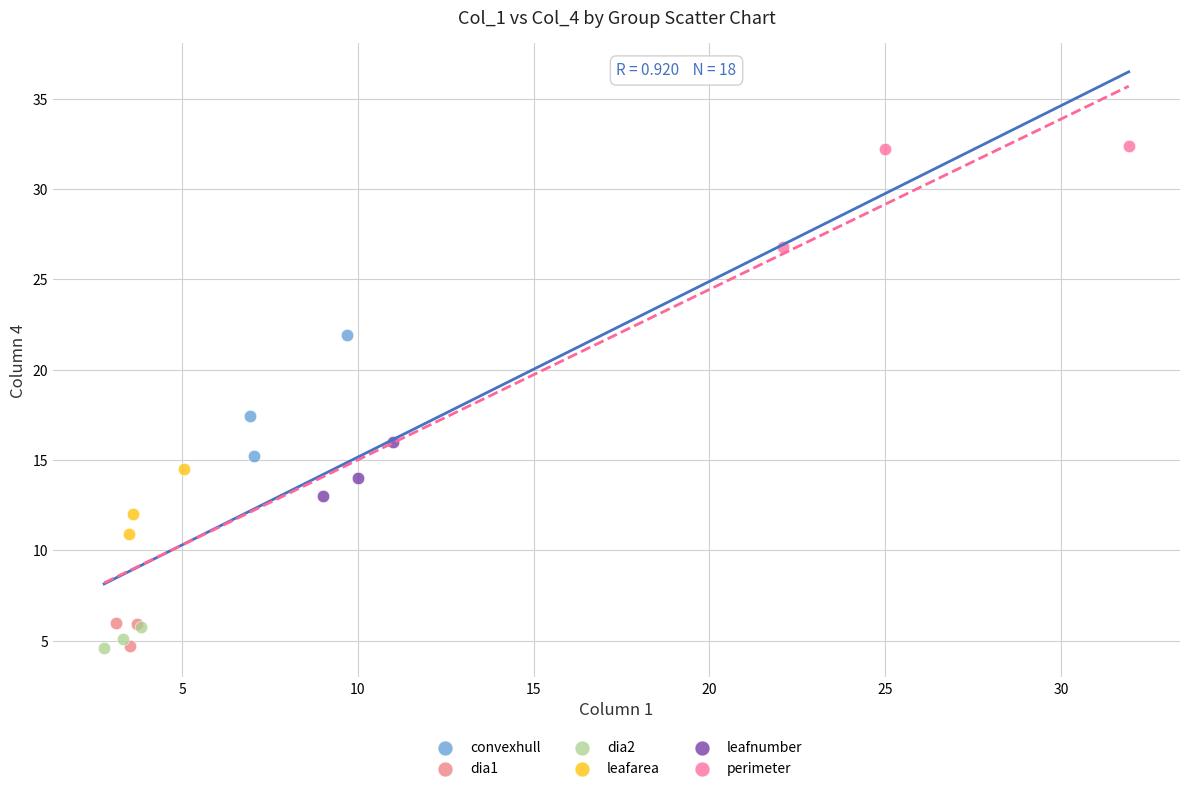

What are all the series names shown in the legend?

convexhull, dia1, dia2, leafarea, leafnumber, perimeter